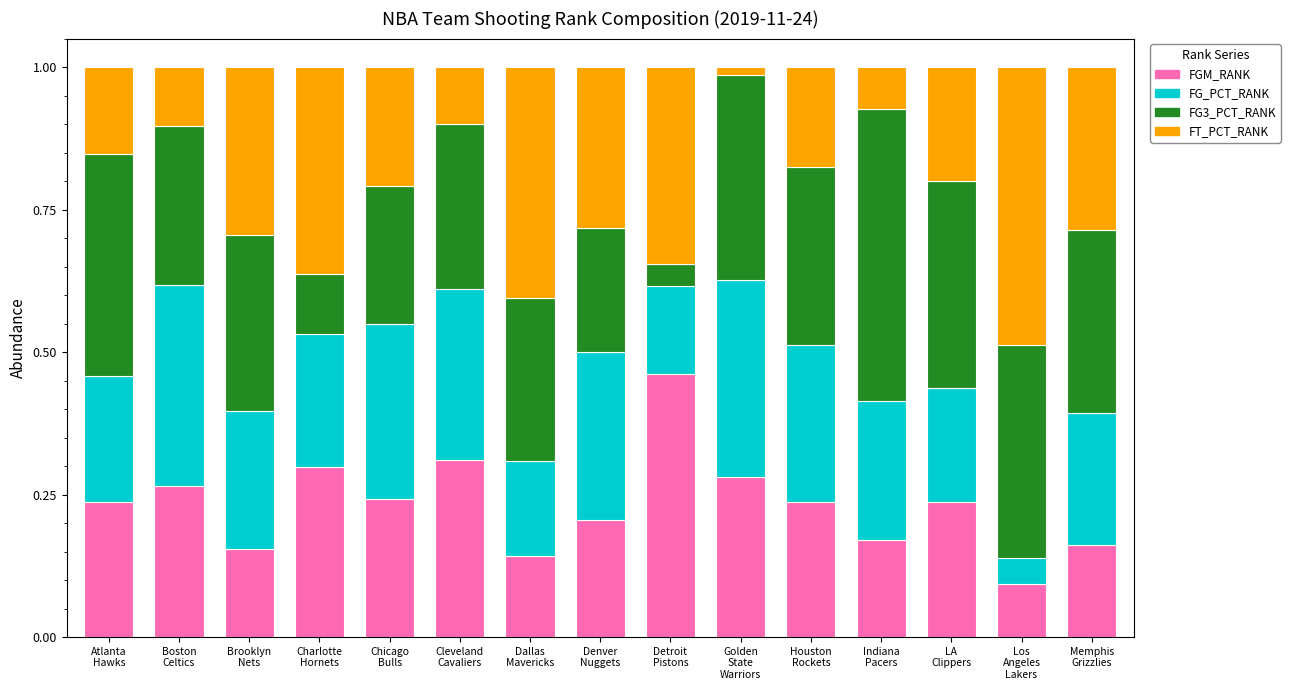

What are all the series names shown in the legend?

FGM_RANK, FG_PCT_RANK, FG3_PCT_RANK, FT_PCT_RANK